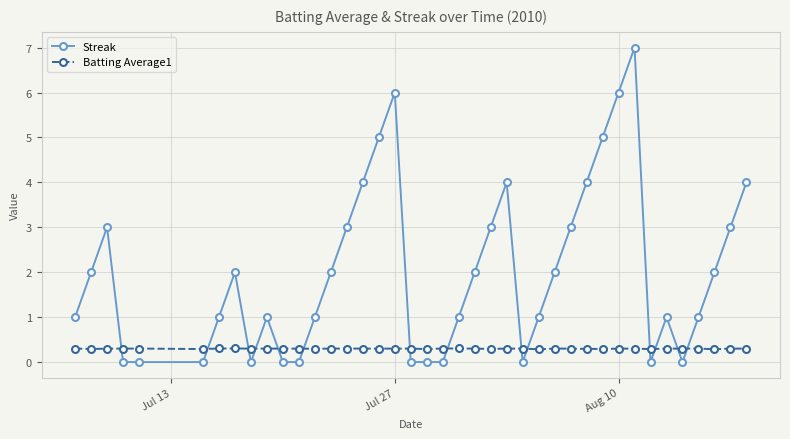

What is the highest value of the Batting Average1 series?

0.3